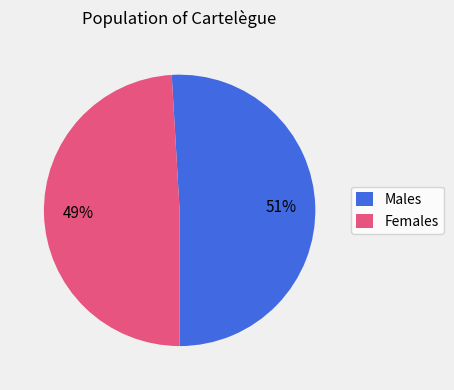

How many segments does this pie chart have?

2